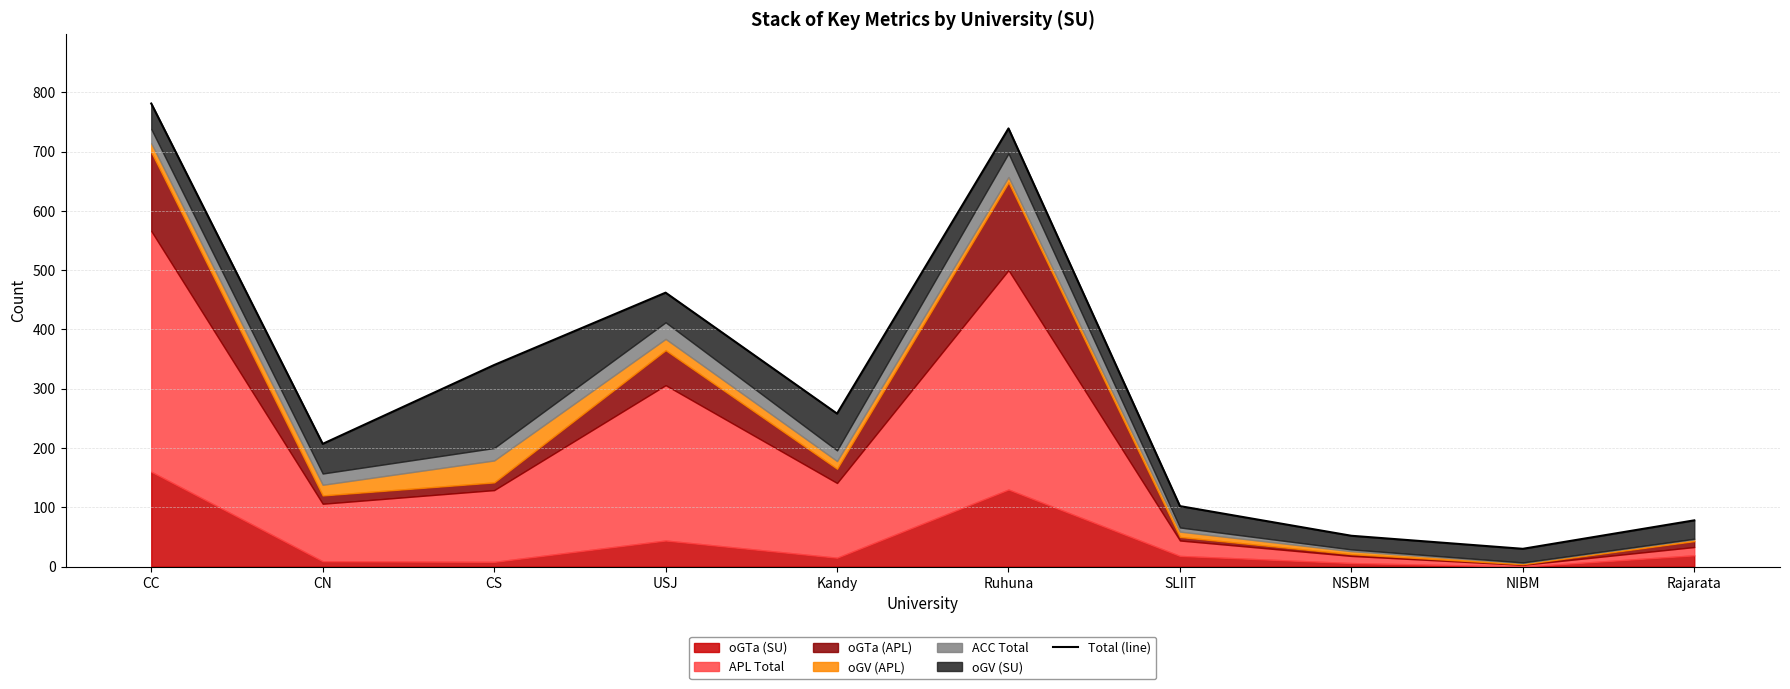

What is the value of the 5th point from the left?

258